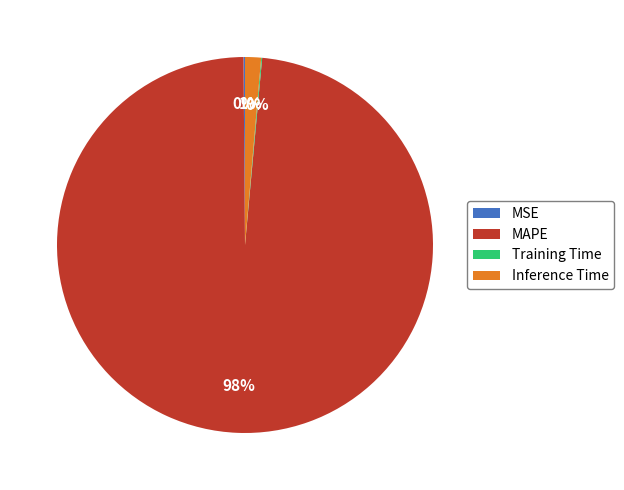

Is there any slice that represents more than half of the pie?

Yes